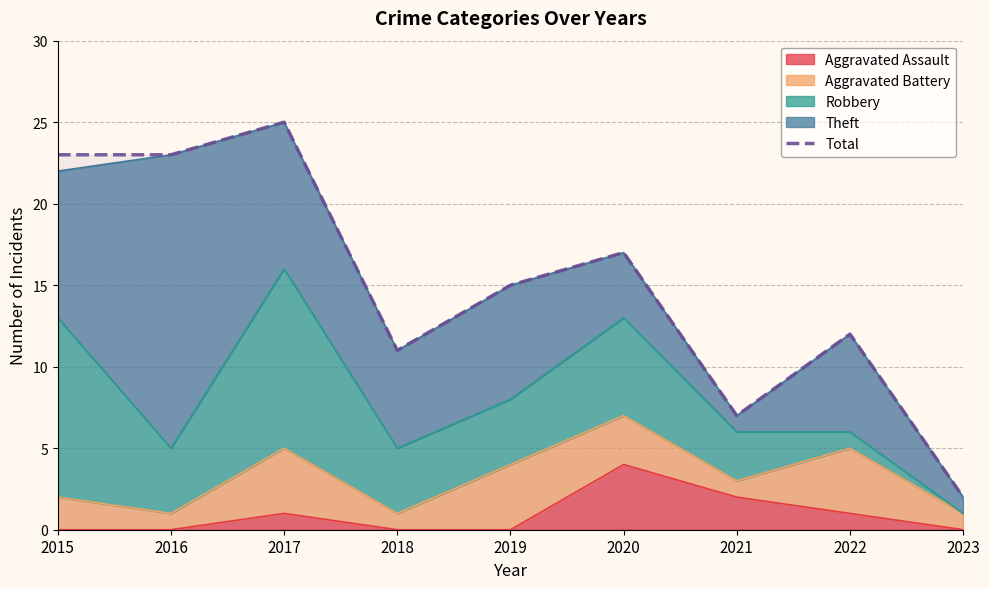

What is the difference between the maximum and minimum values?

23